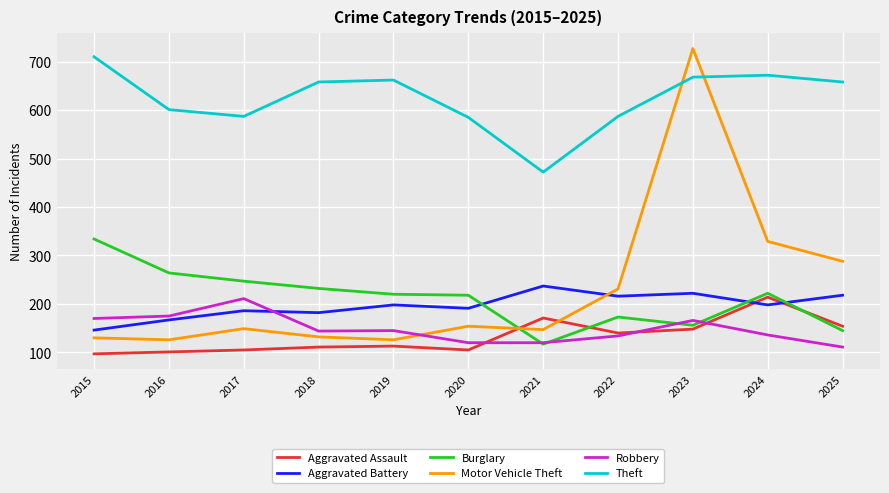

What is the difference between the highest and lowest values at 2016?

500